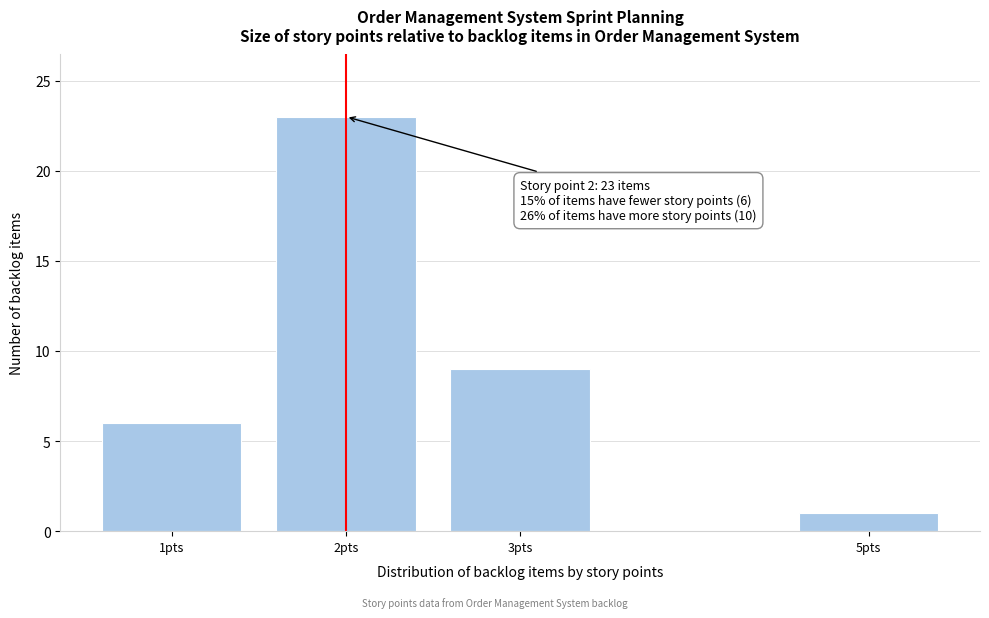

Reading left to right, what are all the values shown in this chart?

6	23	9	1